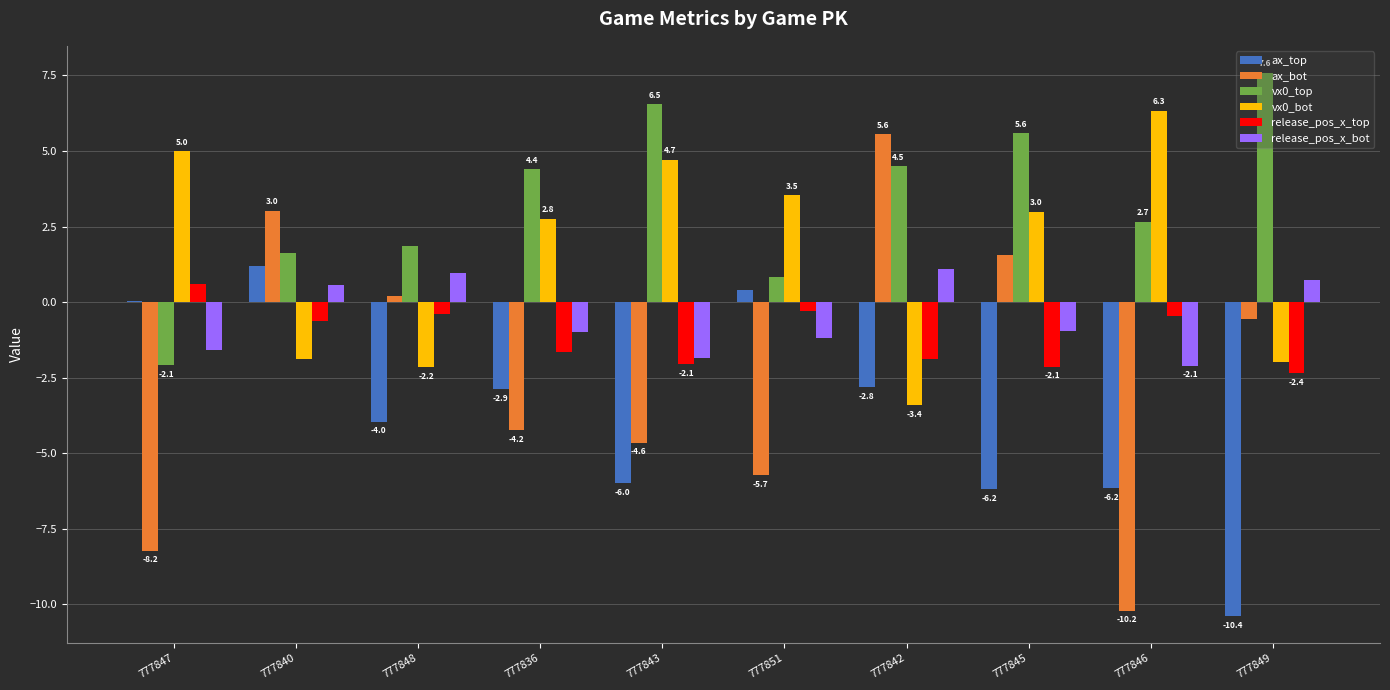

What is the total value across all series at 777845?

0.9